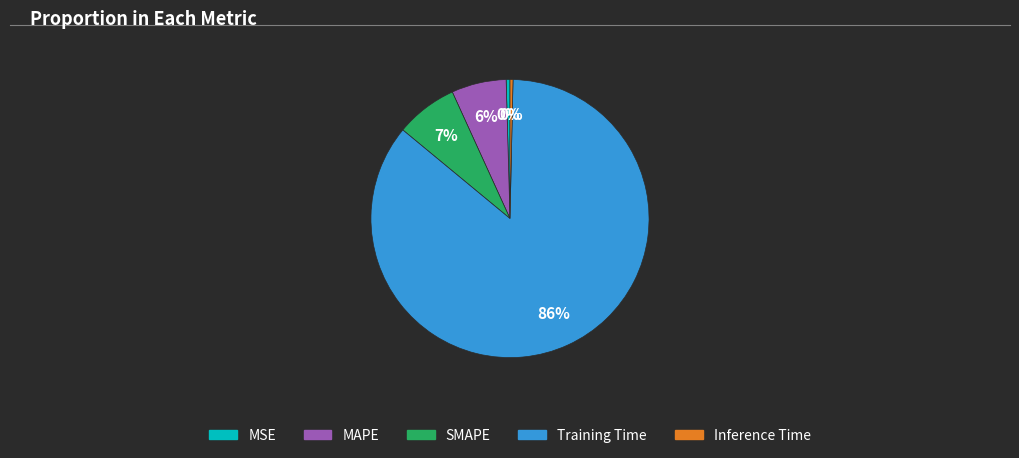

Between MAPE and MSE, which is larger?

MAPE